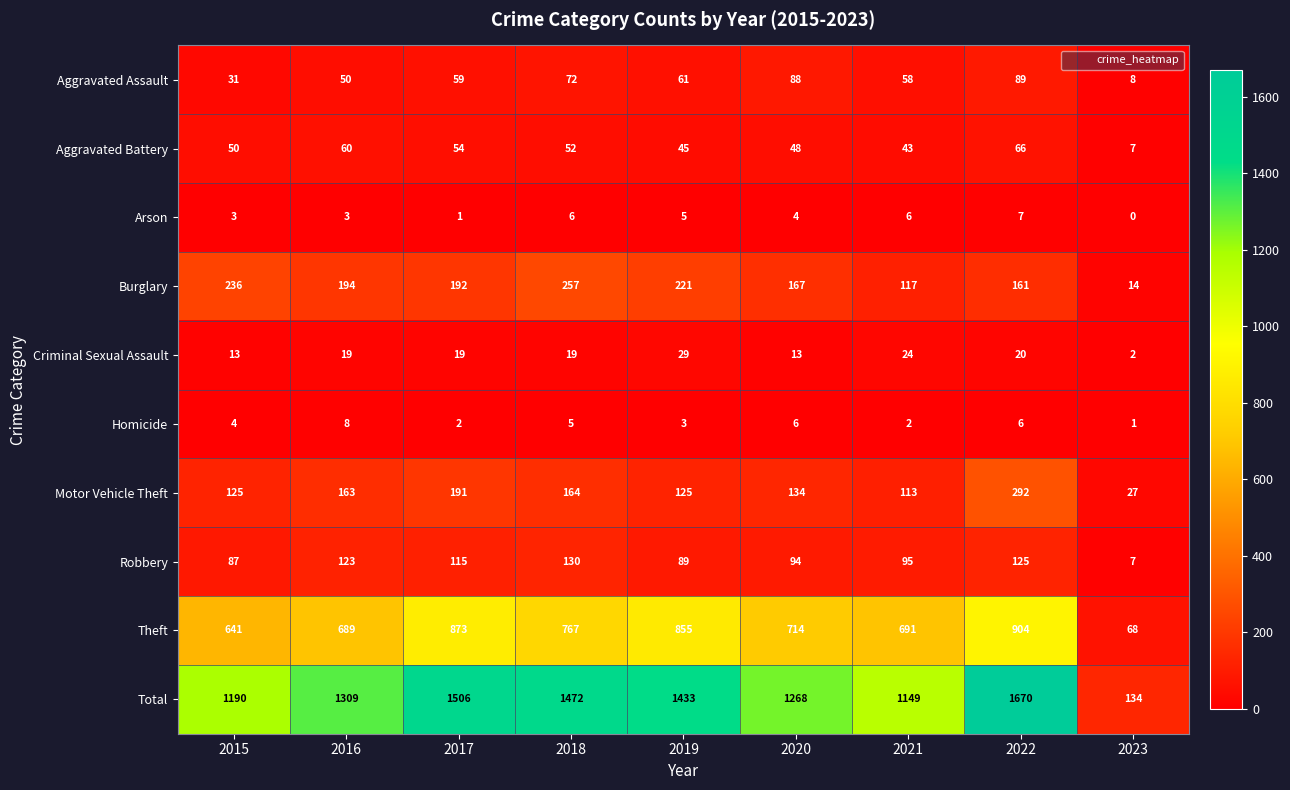

At which label does Theft first exceed 714?

2017